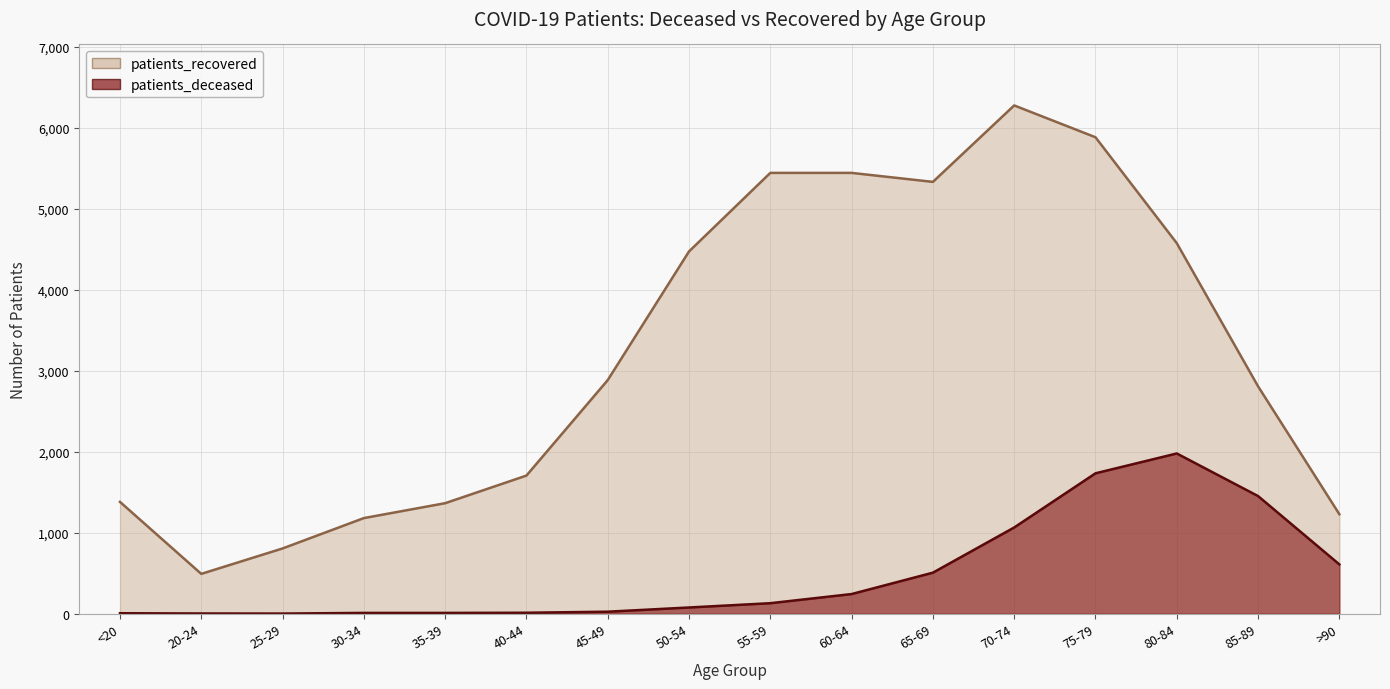

Rank the categories by patients_deceased value from highest to lowest.

80-84, 75-79, 85-89, 70-74, >90, 65-69, 60-64, 55-59, 50-54, 45-49, 40-44, 30-34, 35-39, <20, 20-24, 25-29